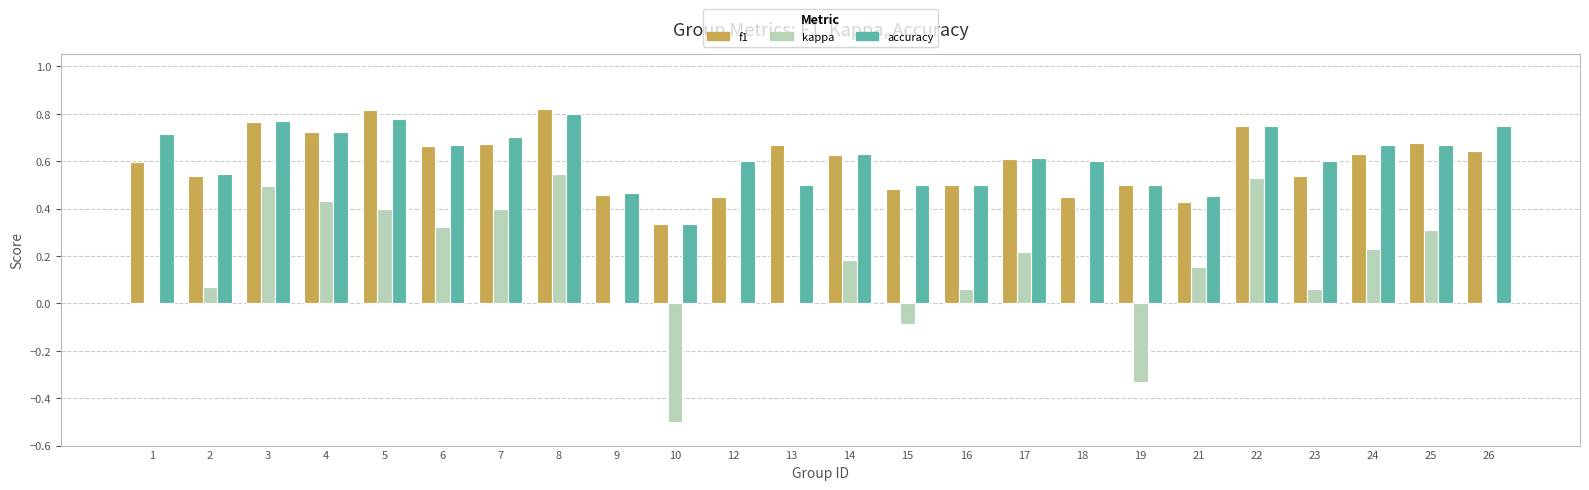

The f1 series shows 1.2 at 6. True or false?

False